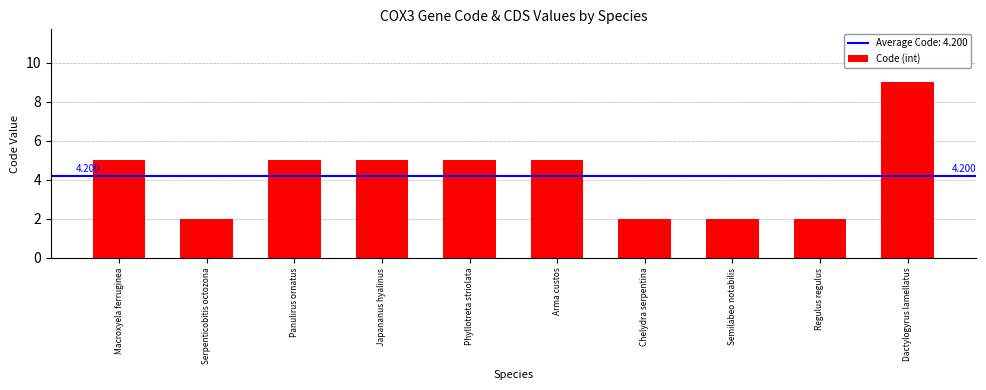

What is the value of the 10th bar from the left?

9